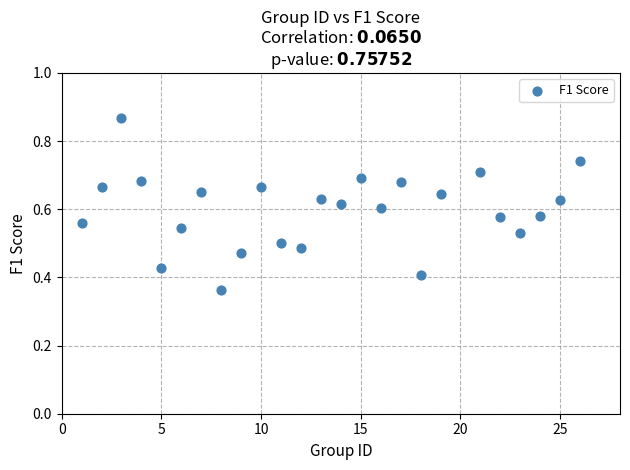

What is the range of X values (max minus min)?

25.0